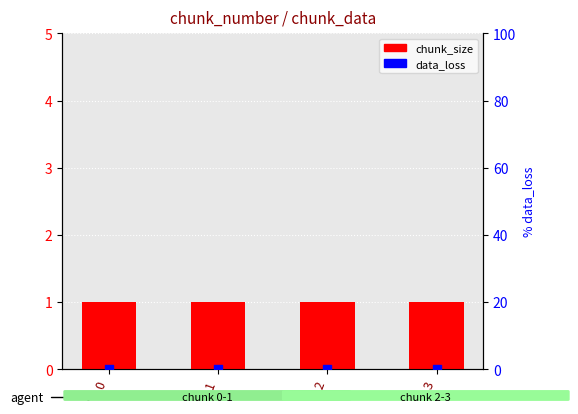

Which series contains the highest Y value?

chunk_size